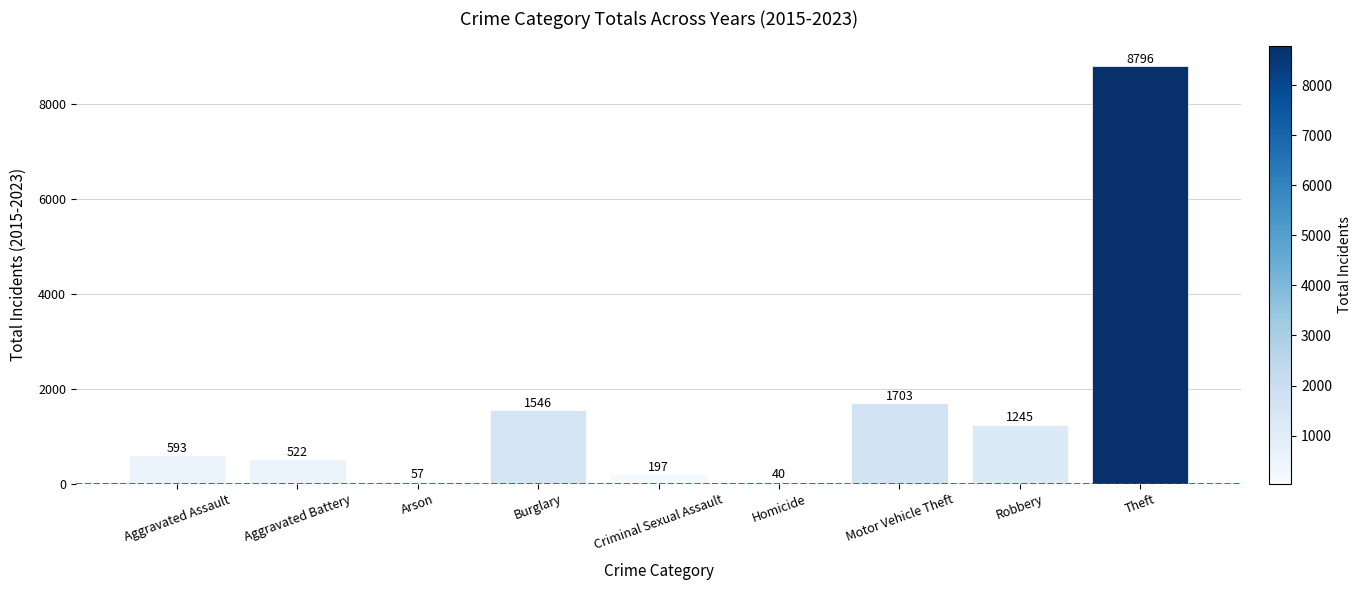

What is the sum of all values?

14699